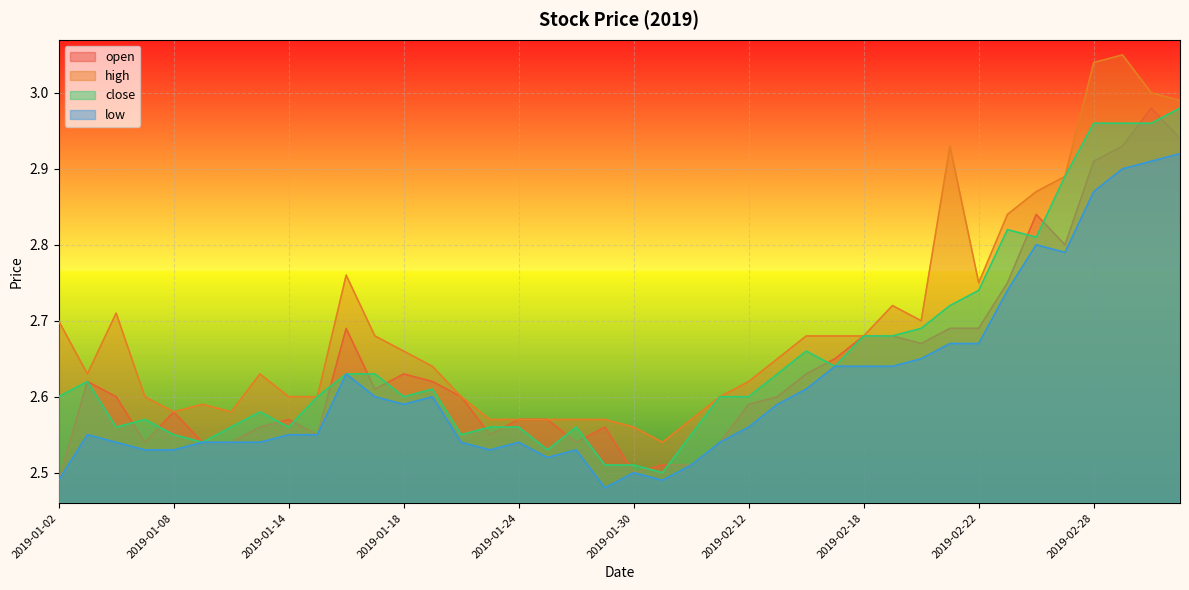

Between 2019-02-26 and 2019-02-11, which is larger?

2019-02-26